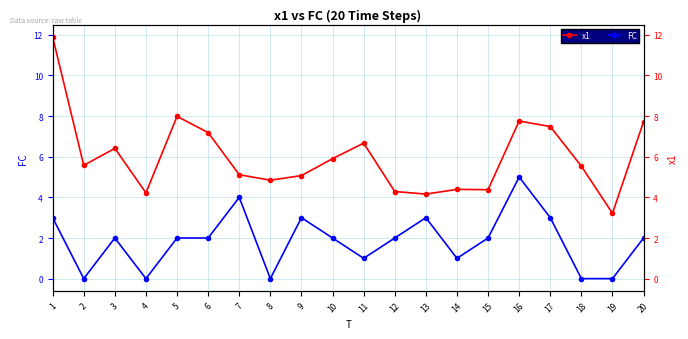

Which label corresponds to the smallest value in the chart?

2